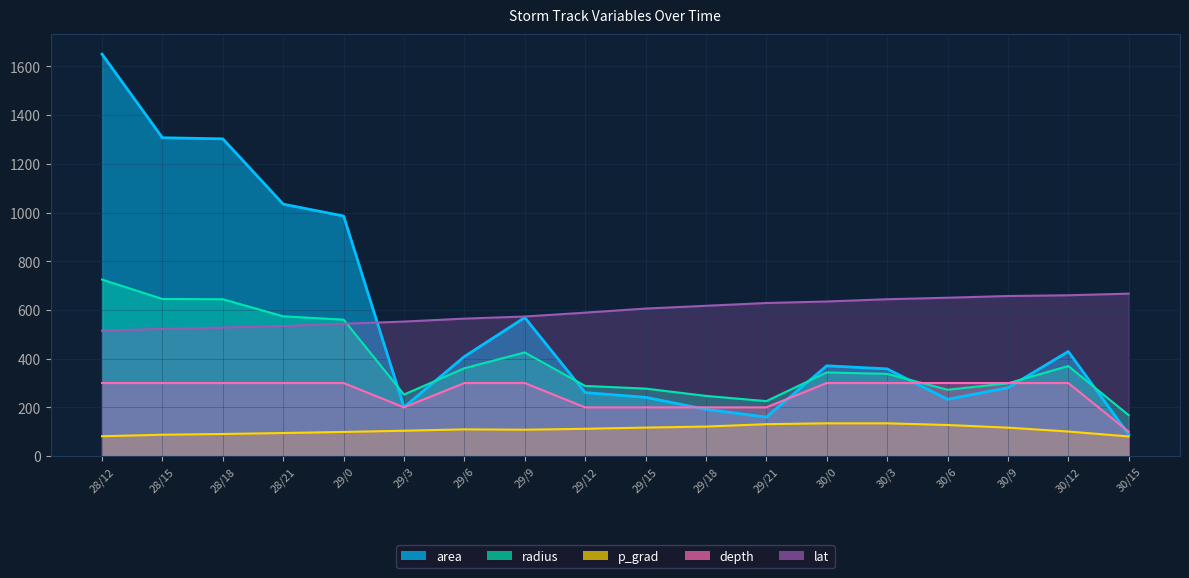

Reading left to right, list all the values displayed in this chart.

area: 28/12=1650.0	28/15=1306.9	28/18=1302.5	28/21=1034.4	29/0=985.6	29/3=200.6	29/6=408.8	29/9=568.8	29/12=260.6	29/15=241.2	29/18=191.9	29/21=160.0	30/0=370.6	30/3=358.1	30/6=233.1	30/9=280.6	30/12=429.4	30/15=88.8
radius: 28/12=724.7	28/15=645.0	28/18=643.9	28/21=573.8	29/0=560.1	29/3=252.7	29/6=360.7	29/9=425.5	29/12=288.0	29/15=277.1	29/18=247.1	29/21=225.7	30/0=343.5	30/3=337.6	30/6=272.4	30/9=298.9	30/12=369.7	30/15=168.1
p_grad: 28/12=81.5	28/15=87.7	28/18=90.7	28/21=94.7	29/0=99.1	29/3=104.1	29/6=109.7	29/9=108.3	29/12=112.1	29/15=117.0	29/18=121.2	29/21=131.0	30/0=134.6	30/3=134.6	30/6=127.6	30/9=116.8	30/12=100.9	30/15=80.6
depth: 28/12=300.0	28/15=300.0	28/18=300.0	28/21=300.0	29/0=300.0	29/3=200.0	29/6=300.0	29/9=300.0	29/12=200.0	29/15=200.0	29/18=200.0	29/21=200.0	30/0=300.0	30/3=300.0	30/6=300.0	30/9=300.0	30/12=300.0	30/15=100.0
lat: 28/12=514.7	28/15=522.2	28/18=527.6	28/21=533.6	29/0=543.3	29/3=552.3	29/6=564.3	29/9=573.1	29/12=588.9	29/15=605.6	29/18=617.1	29/21=628.5	30/0=634.7	30/3=644.0	30/6=650.1	30/9=657.2	30/12=660.3	30/15=667.0